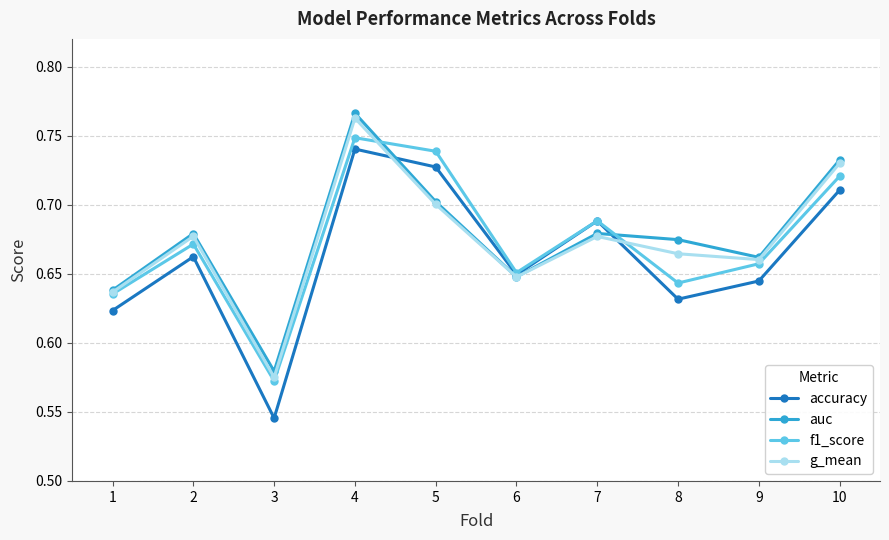

At which label does accuracy reach its minimum?

3